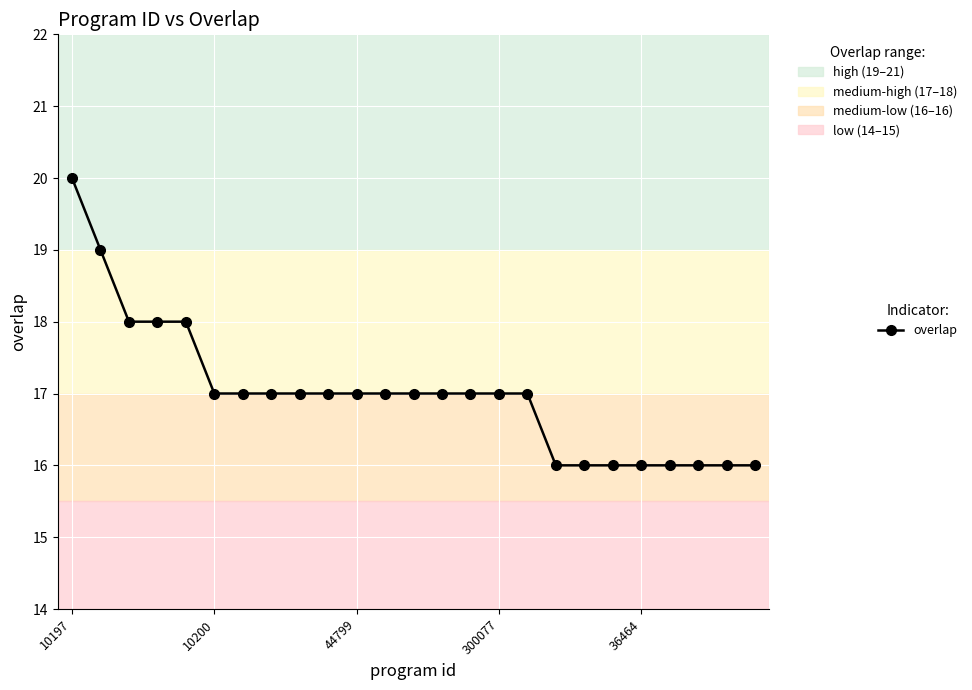

What is the minimum value shown in the chart?

16